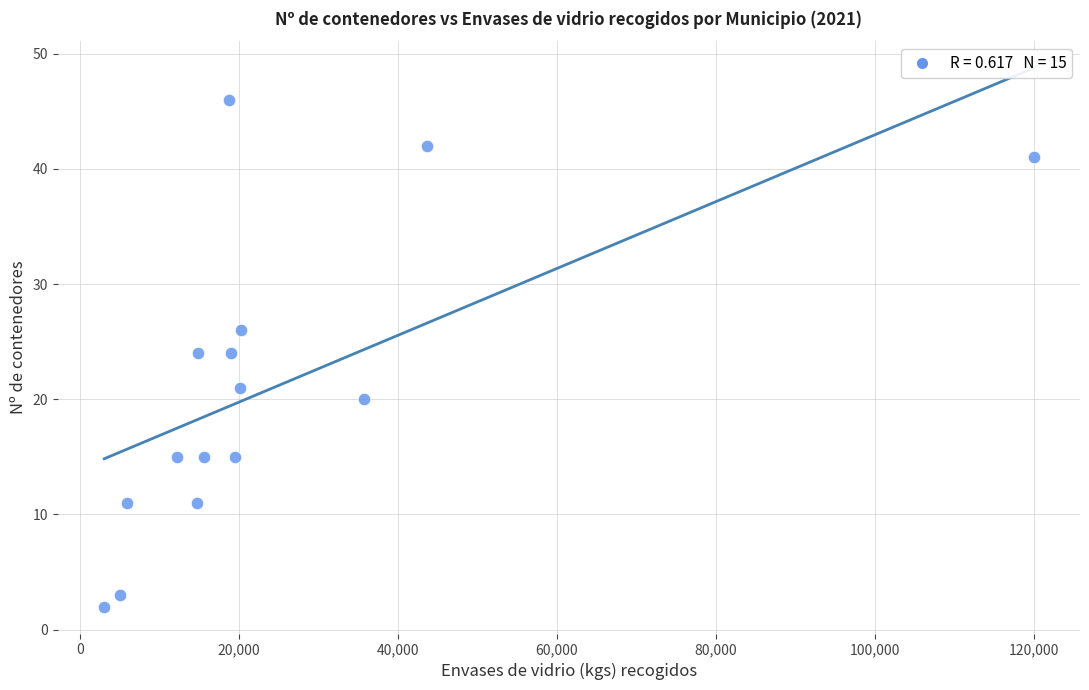

What is the range of Y values (max minus min)?

44